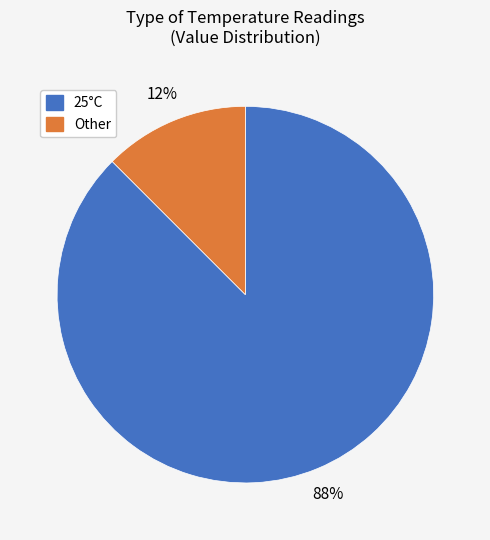

Between 25°C and Other, which is larger?

25°C